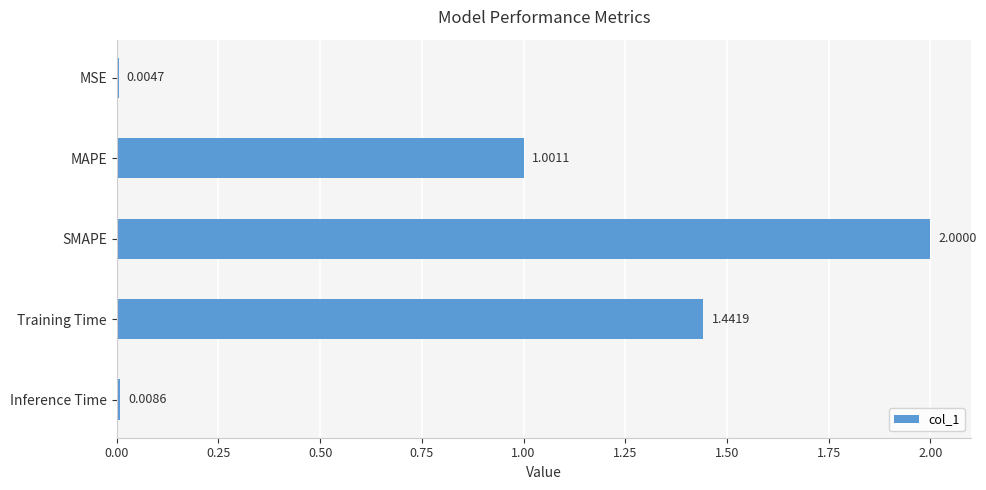

What is the change in value from SMAPE to Training Time?

-0.6